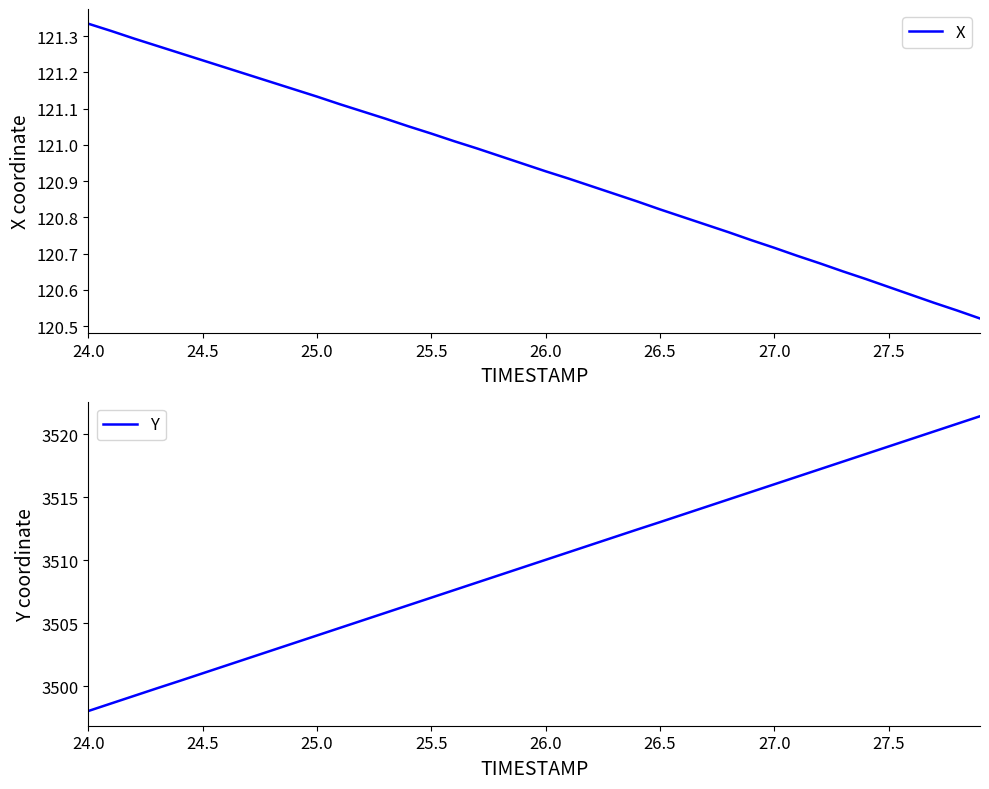

What is the minimum value for Y?

3498.1